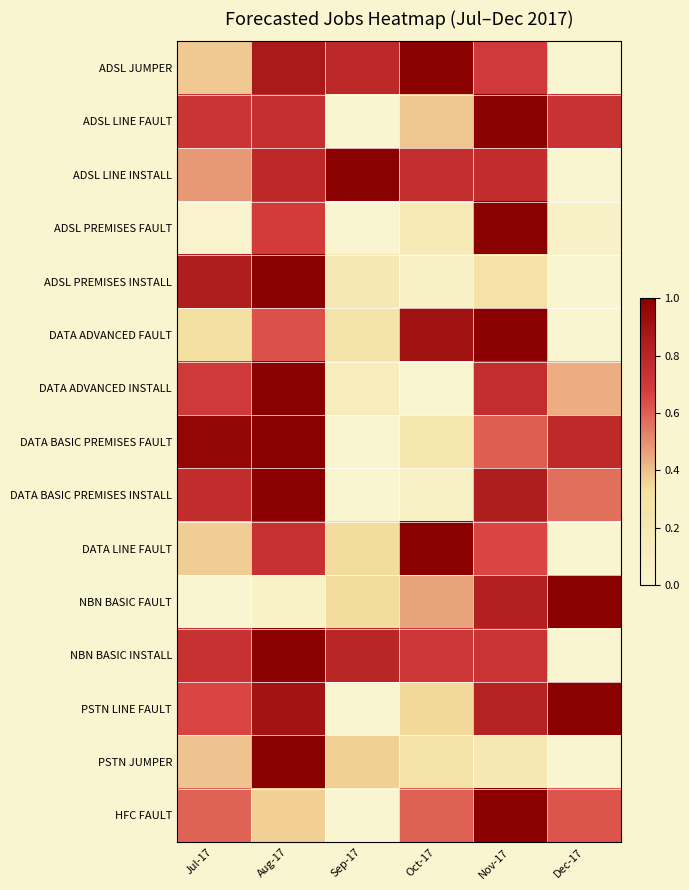

How many distinct data groups are displayed?

15